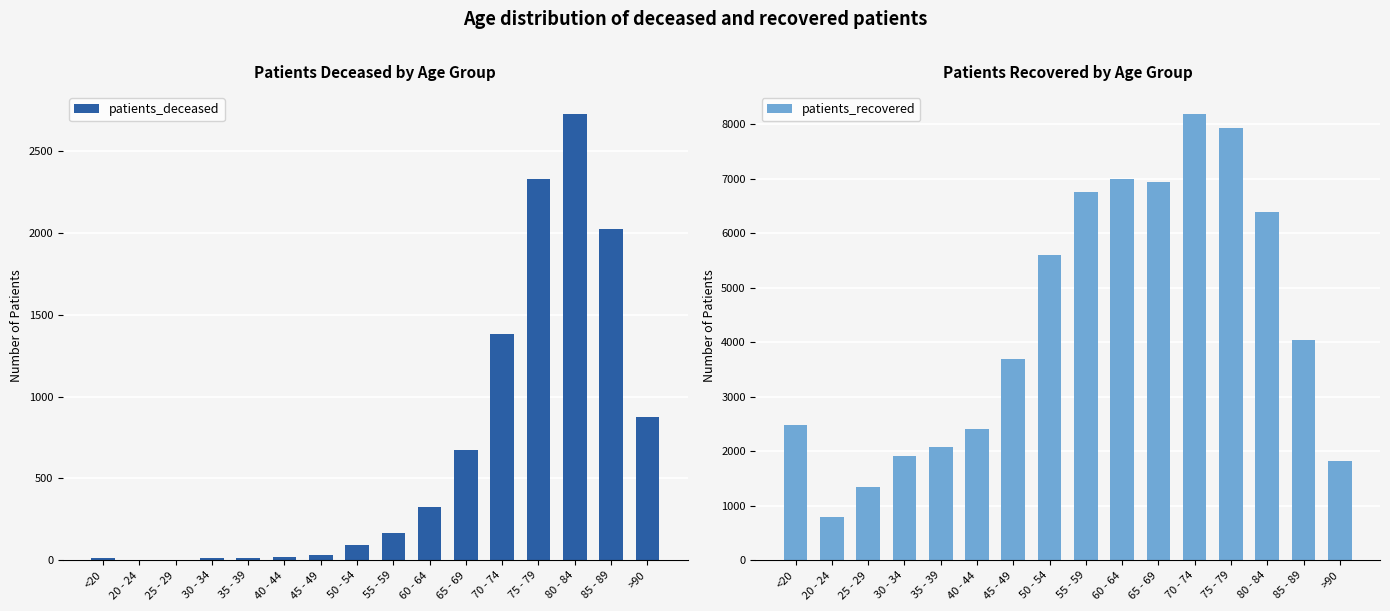

At which category is the sum across all series the highest?

75 - 79